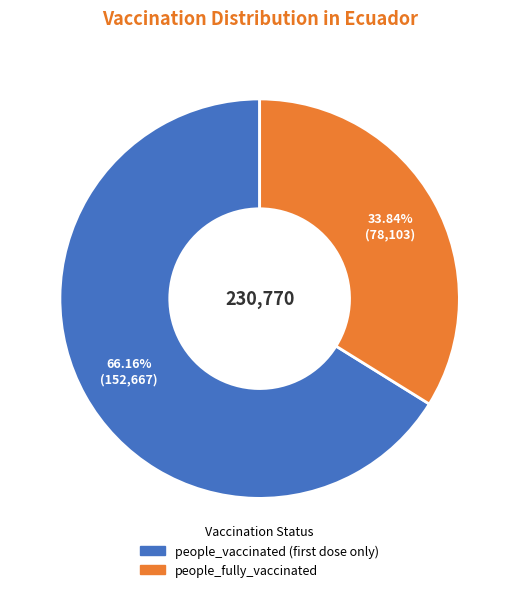

Is there any slice that represents more than half of the pie?

Yes